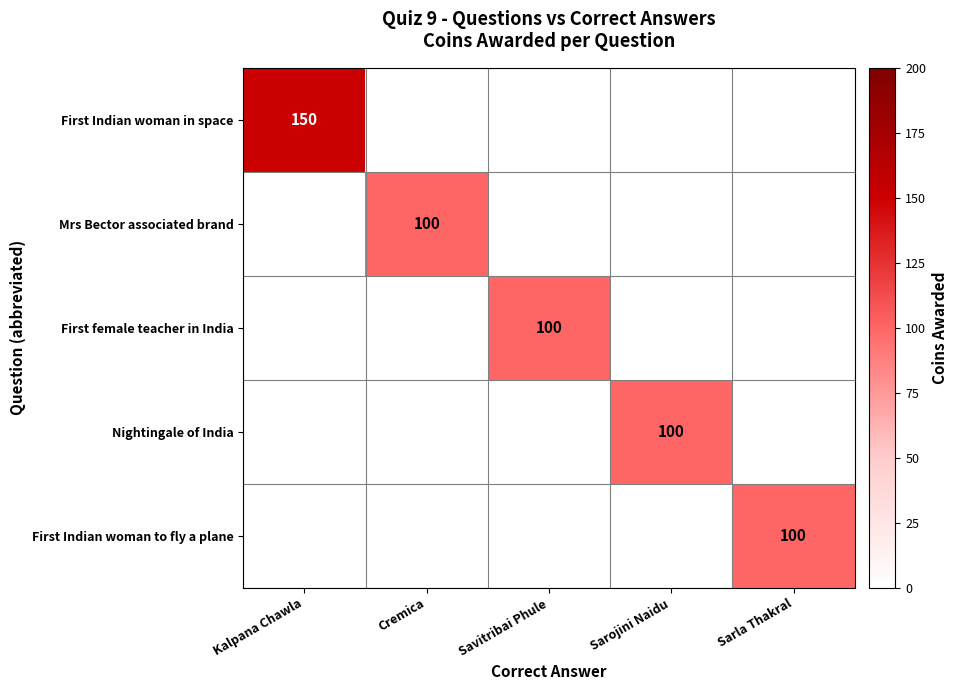

The value of Mrs Bector associated brand at Cremica is 167. True or false?

False